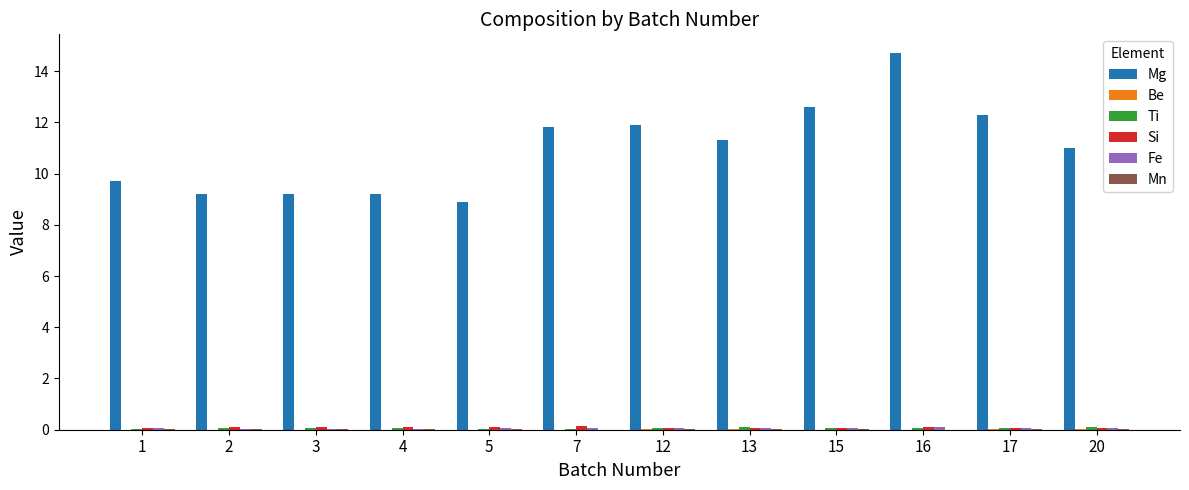

The value of Mg at 20 is 11.0. True or false?

True